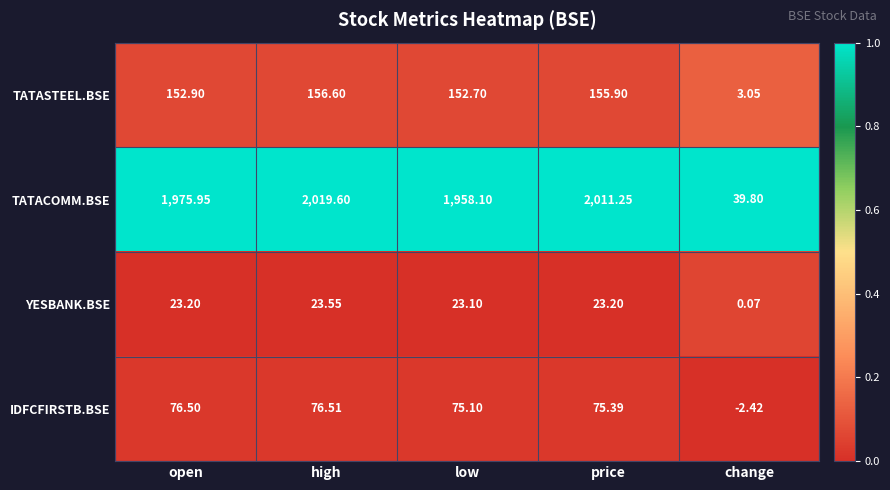

What is the total value across all series at high?

2276.3